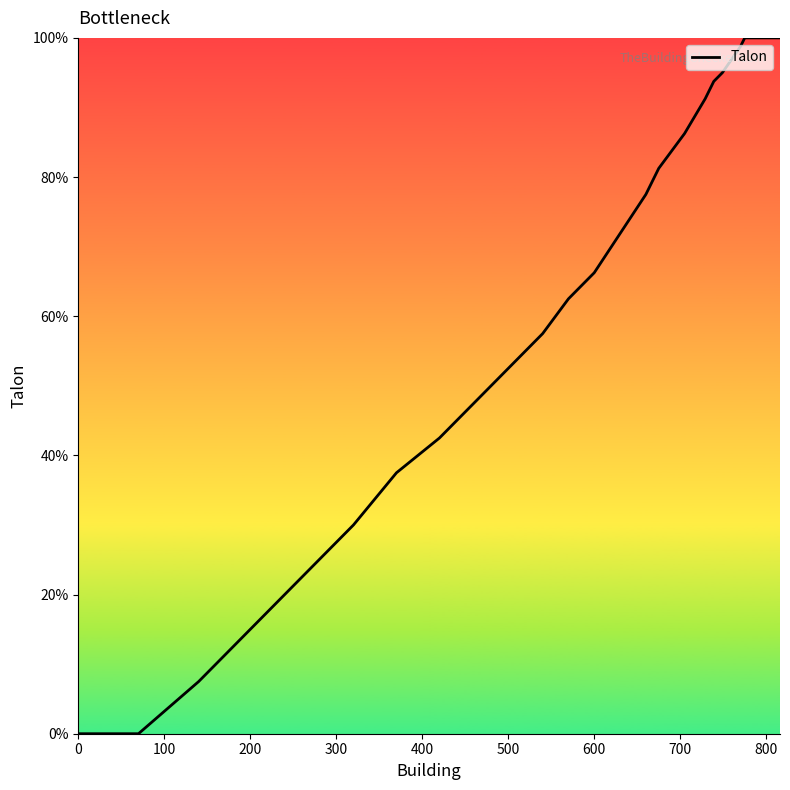

How many lines are shown in the chart?

1